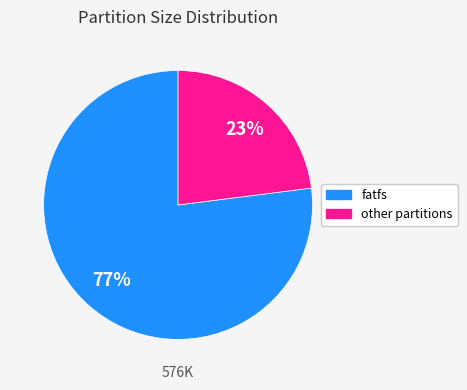

To the nearest percent, what is the average slice percentage?

50%